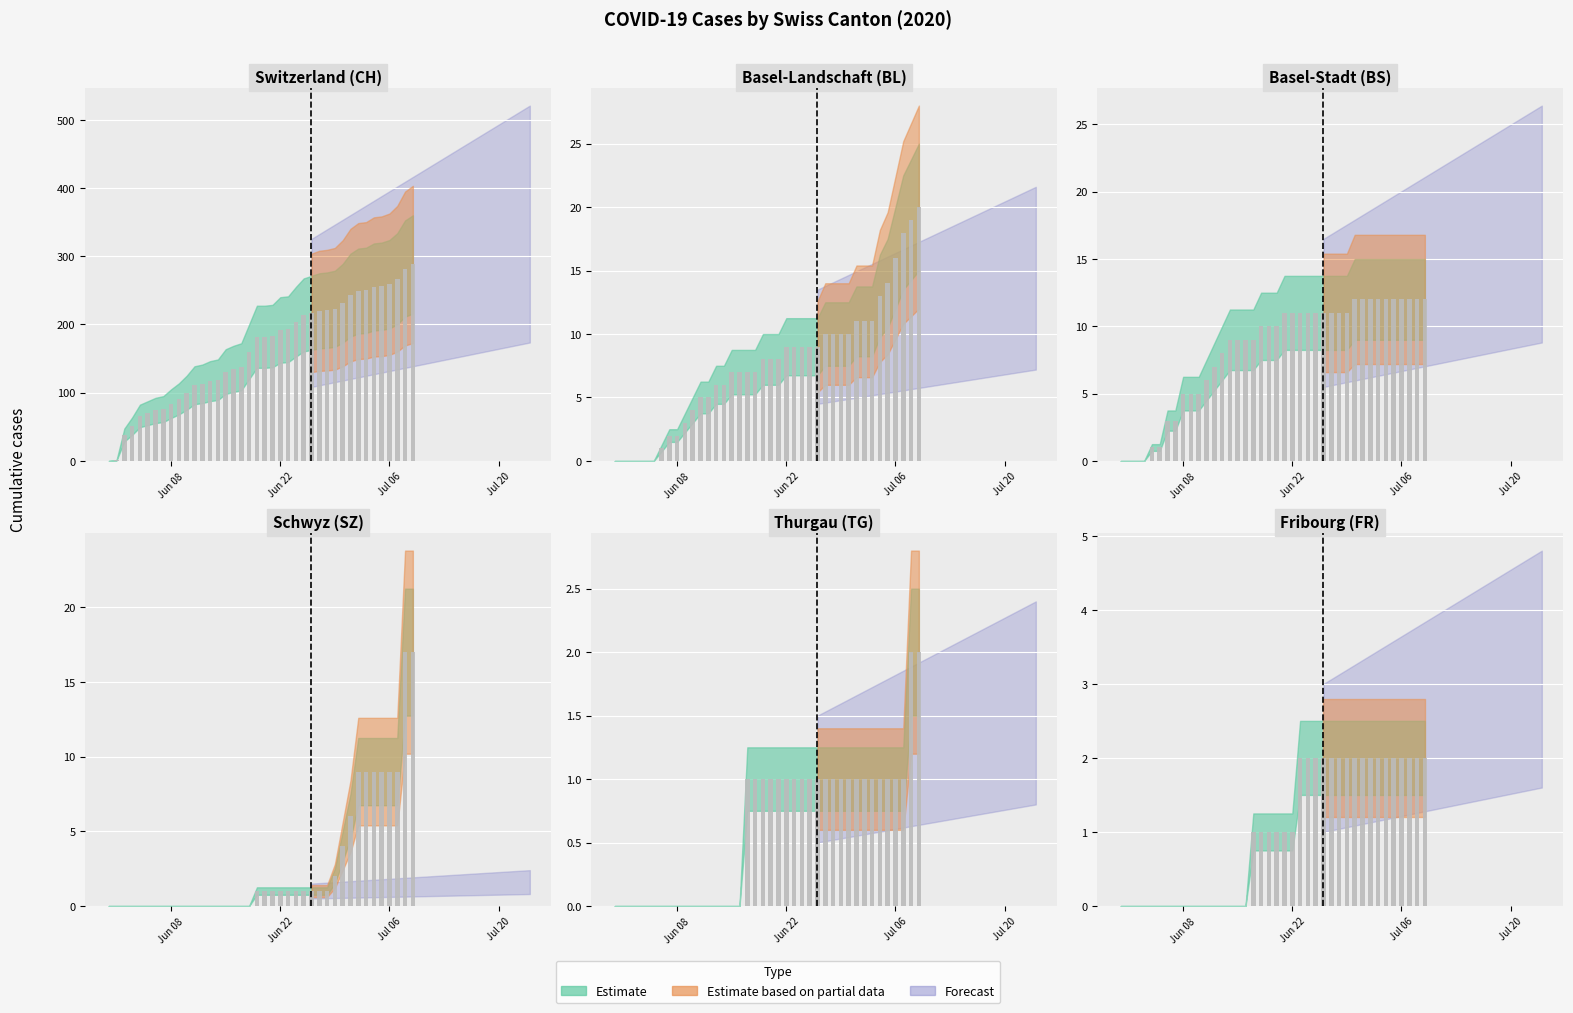

What is the difference between the maximum and second lowest values in the BS series?

12